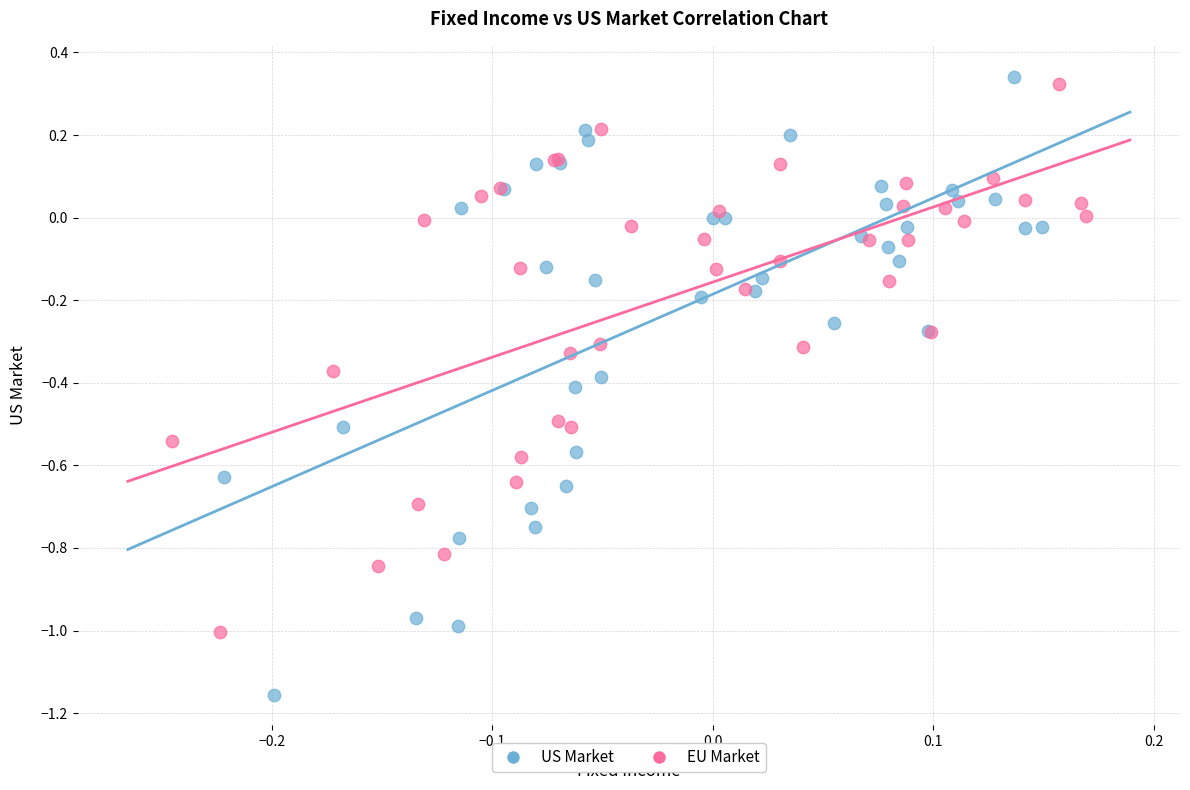

Which series has the largest Y range (max minus min)?

US Market